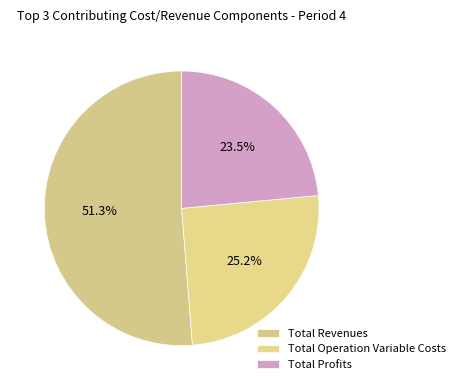

Which category has the smallest portion of the pie?

Total Profits